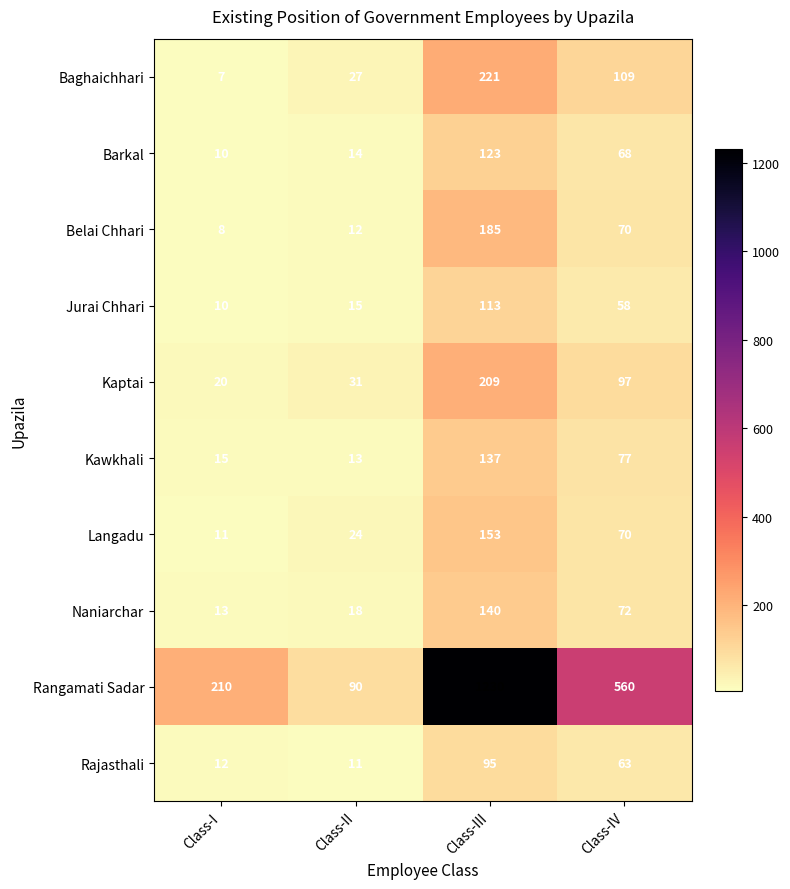

At which category does the chart reach its peak across all series?

Class-III